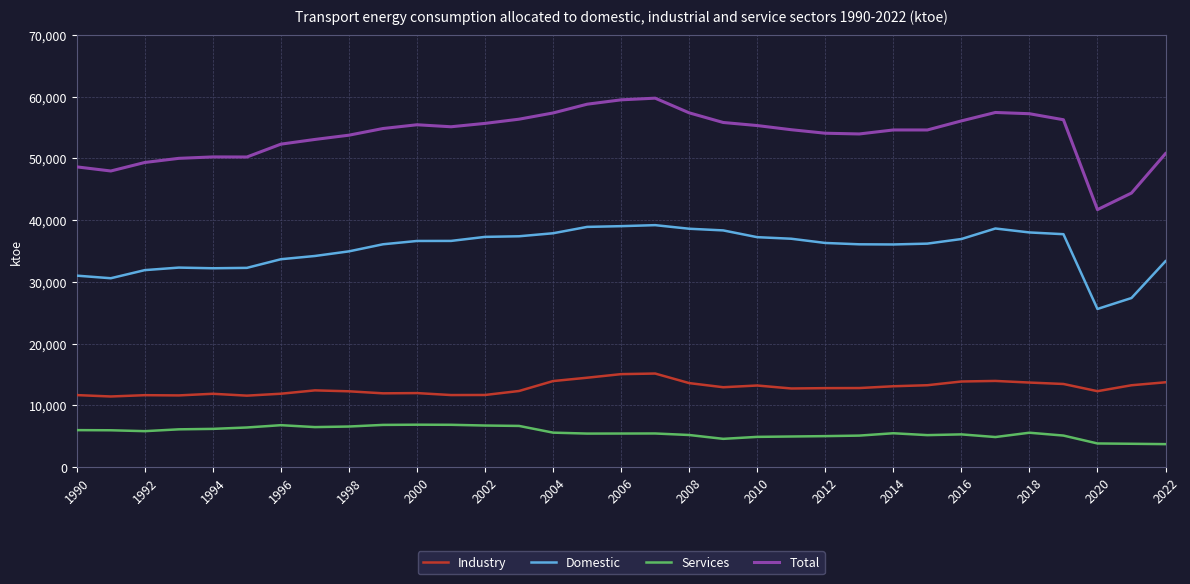

How many values in the Total series exceed 54657?

17